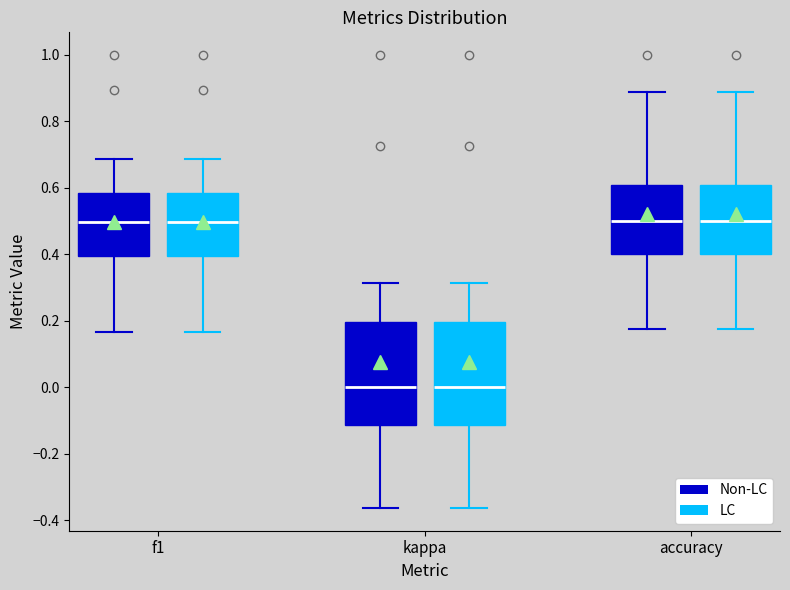

Reading left to right, transcribe this box plot: for each box, give where its median line is, the range the box spans, and where its two whiskers end, as read against the y-axis. The values are not printed on the chart, so give them approximately, as read against the axis.

f1 (Non-LC): median 0.50, box 0.40 to 0.58, whiskers 0.16 to 0.68
f1 (LC): median 0.50, box 0.40 to 0.58, whiskers 0.16 to 0.68
kappa (Non-LC): median 0.00, box -0.12 to 0.20, whiskers -0.36 to 0.32
kappa (LC): median 0.00, box -0.12 to 0.20, whiskers -0.36 to 0.32
accuracy (Non-LC): median 0.50, box 0.40 to 0.60, whiskers 0.18 to 0.88
accuracy (LC): median 0.50, box 0.40 to 0.60, whiskers 0.18 to 0.88